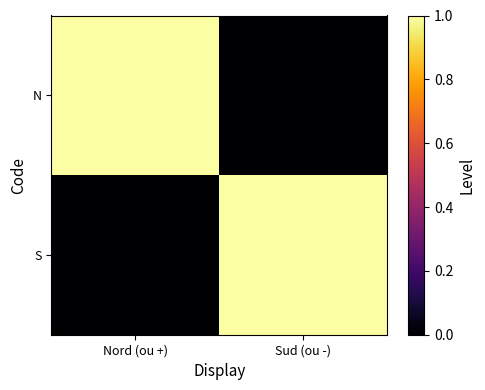

Rank the series by their maximum value, from highest to lowest.

N, S